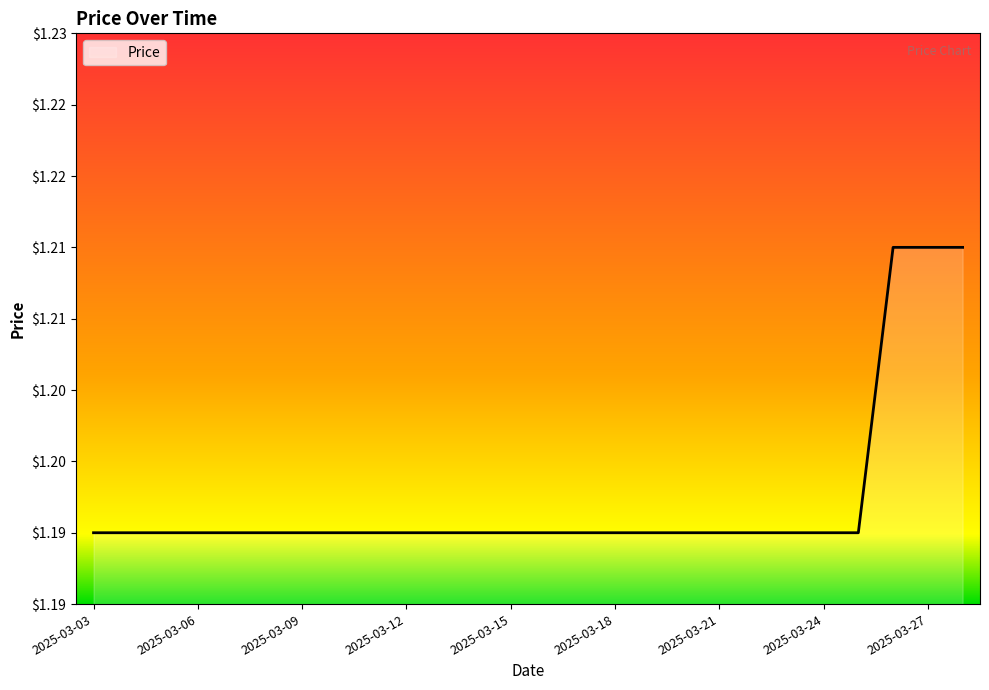

Reading left to right, list all the values displayed in this chart.

1.2	1.2	1.2	1.2	1.2	1.2	1.2	1.2	1.2	1.2	1.2	1.2	1.2	1.2	1.2	1.2	1.2	1.2	1.2	1.2	1.2	1.2	1.2	1.2	1.2	1.2